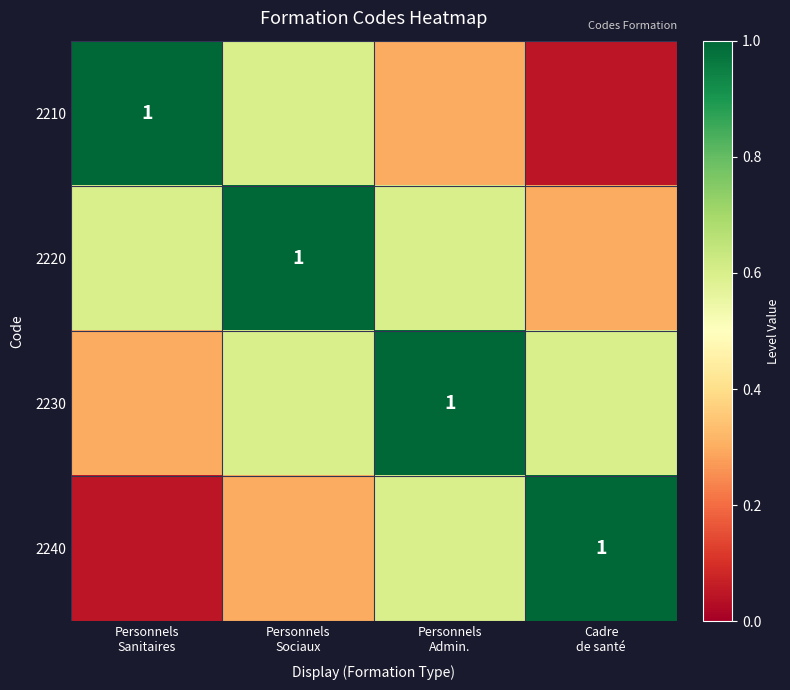

What is the maximum value shown in the chart?

1.0